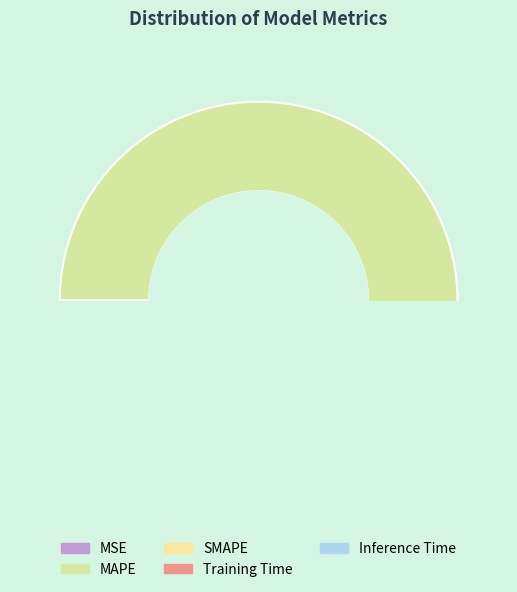

What portion of the pie excludes MSE?

100.0%